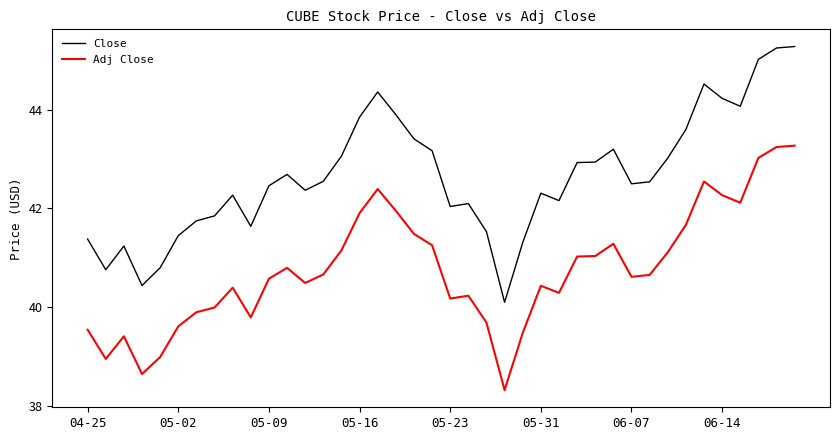

Rank the series by their average value, from highest to lowest.

Close, Adj Close